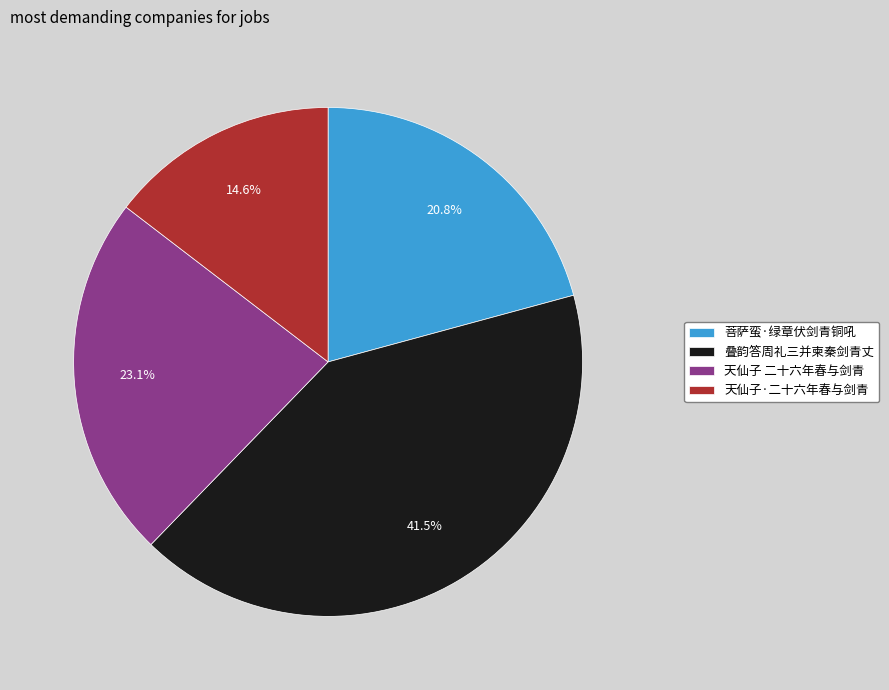

Does 叠韵答周礼三并柬秦剑青丈 represent more than half of the total?

No